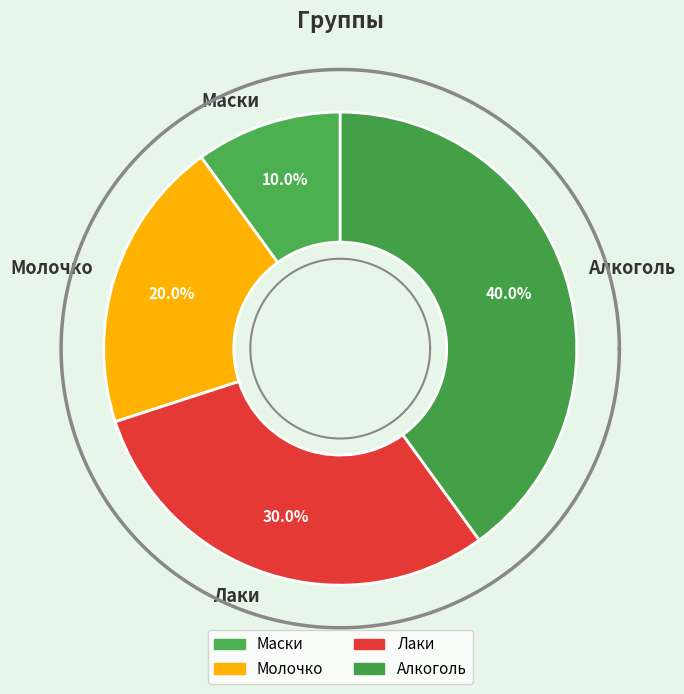

Does any single category account for the majority?

No